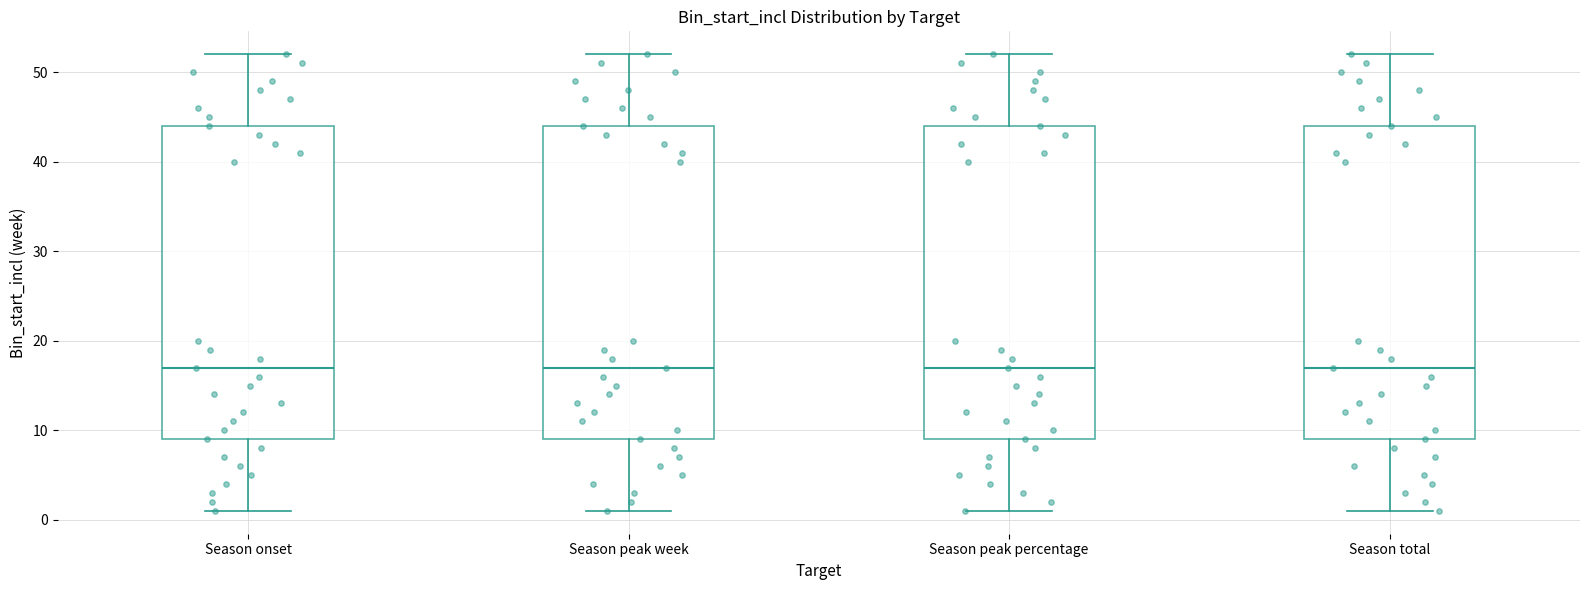

Where does the lower whisker of the box for Season total end on the y-axis? The values are not printed on the chart, so give them approximately, as read against the axis.

1